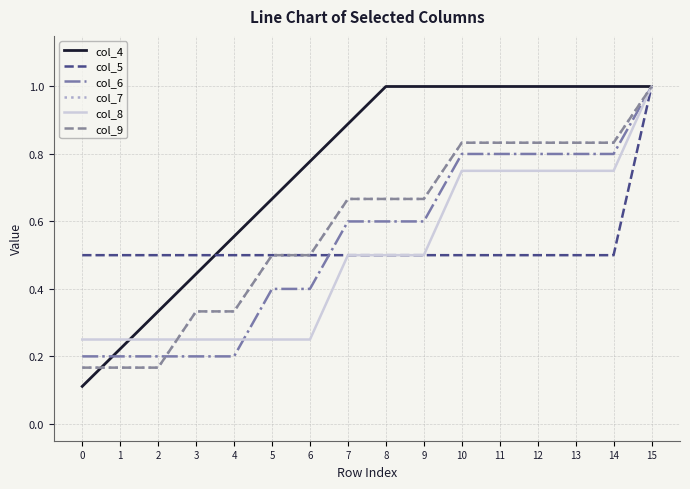

List the series in order of their peak value, highest first.

col_4, col_5, col_6, col_7, col_8, col_9